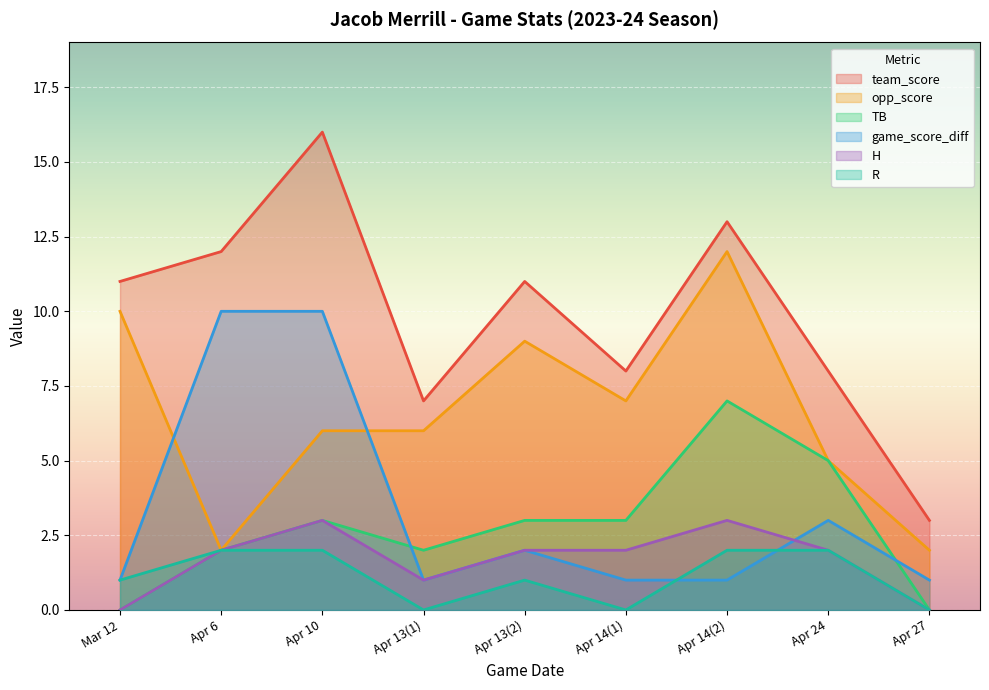

What are all the series names shown in the legend?

team_score, opp_score, TB, game_score_diff, H, R